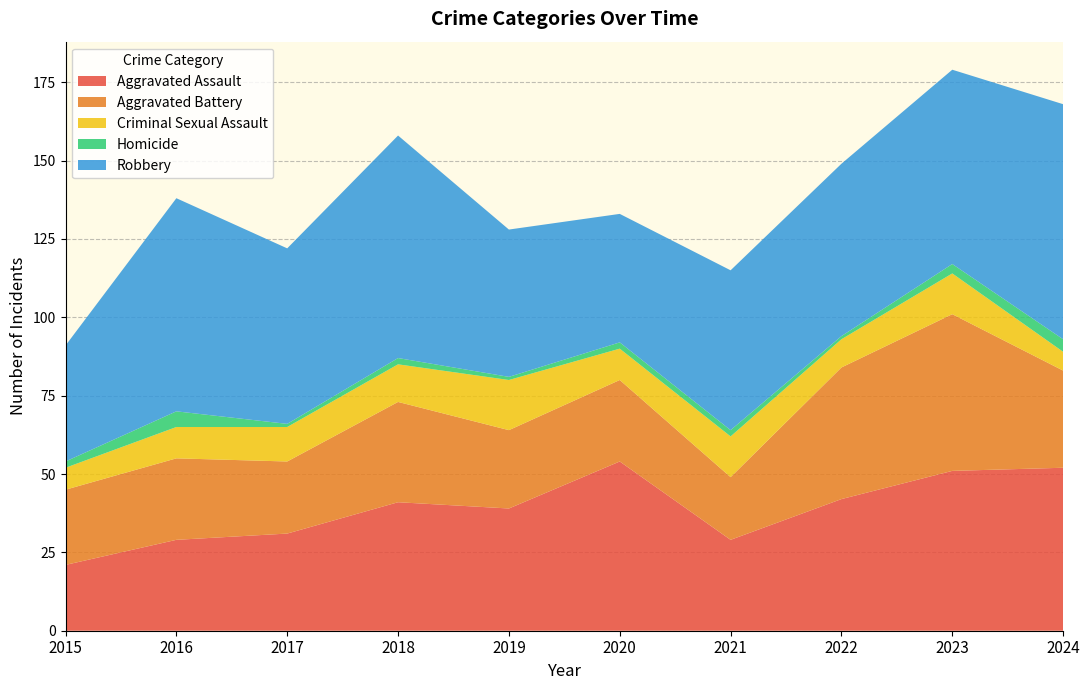

Reading left to right, what are all the values shown in this chart?

Aggravated Assault: 21	29	31	41	39	54	29	42	51	52
Aggravated Battery: 24	26	23	32	25	26	20	42	50	31
Criminal Sexual Assault: 7	10	11	12	16	10	13	9	13	6
Homicide: 2	5	1	2	1	2	2	1	3	4
Robbery: 37	68	56	71	47	41	51	55	62	75